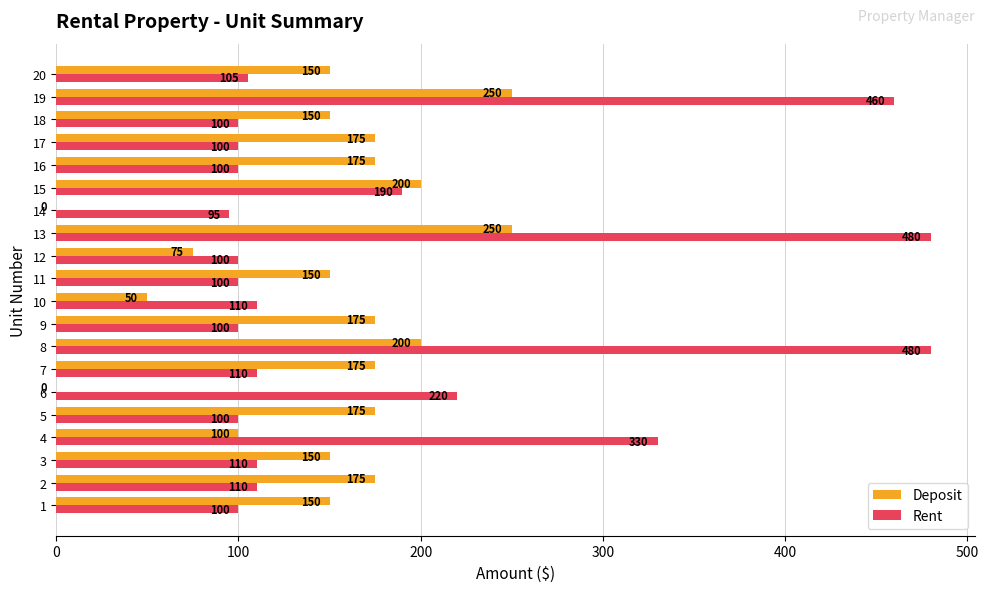

Is it true that Deposit equals 256 at 10?

False